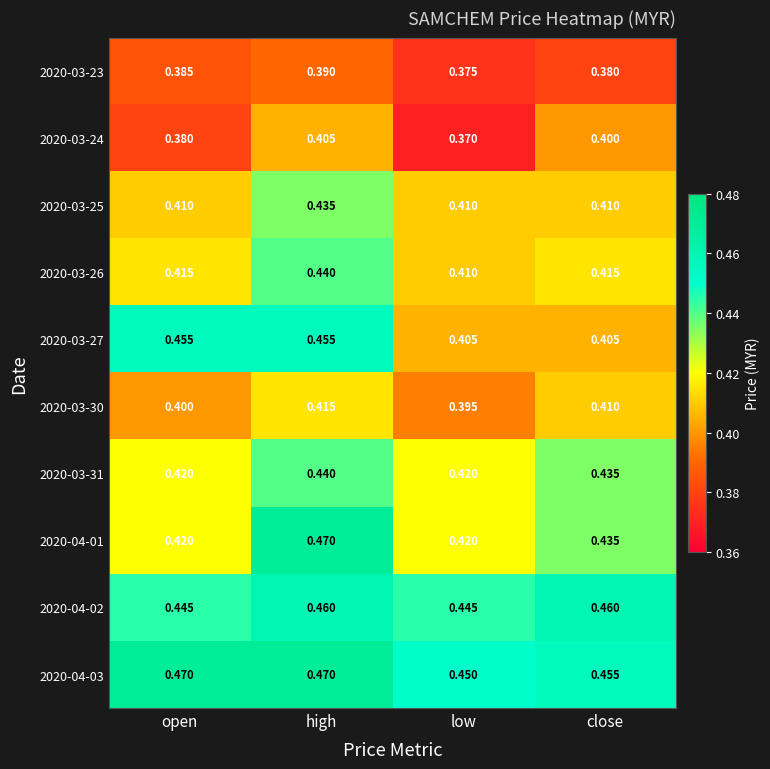

Which series changed the most between high and close?

2020-03-27